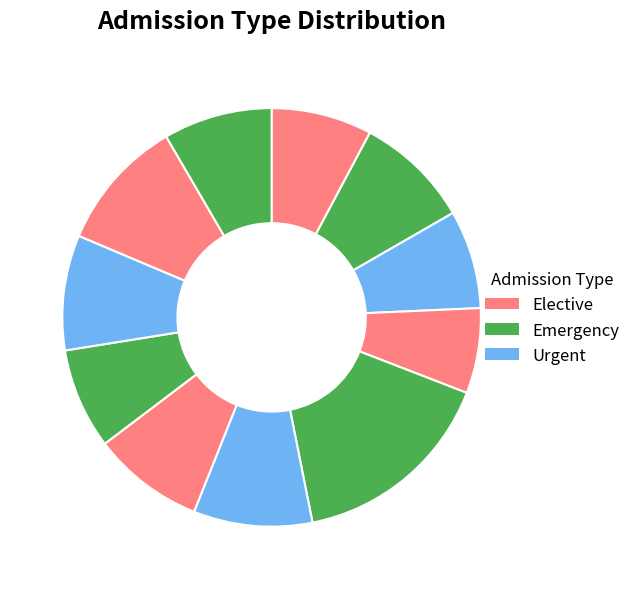

Count the number of slices in the pie.

11